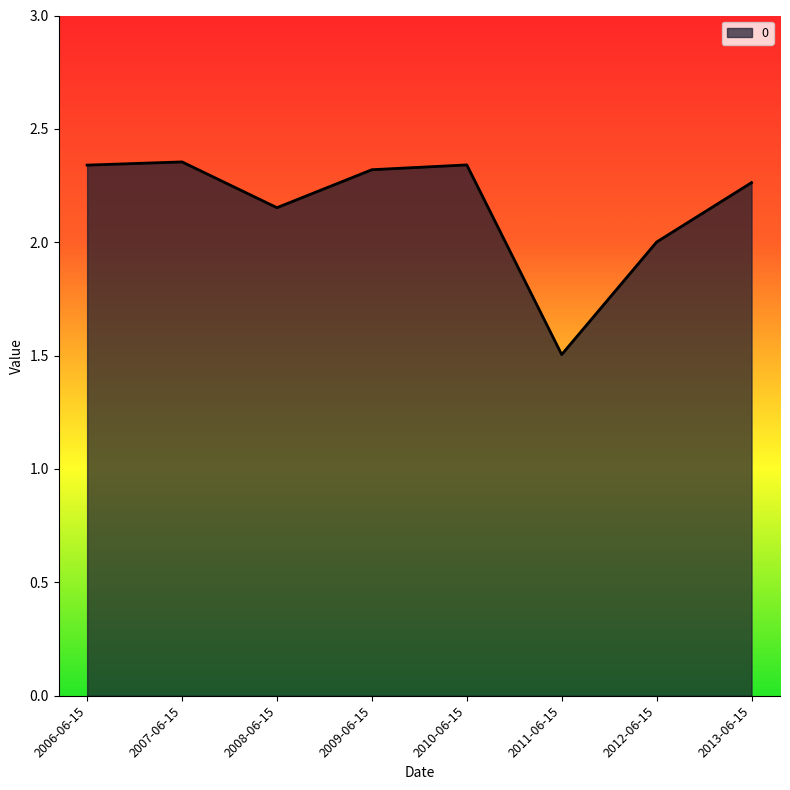

What is the sum of all values?

17.3